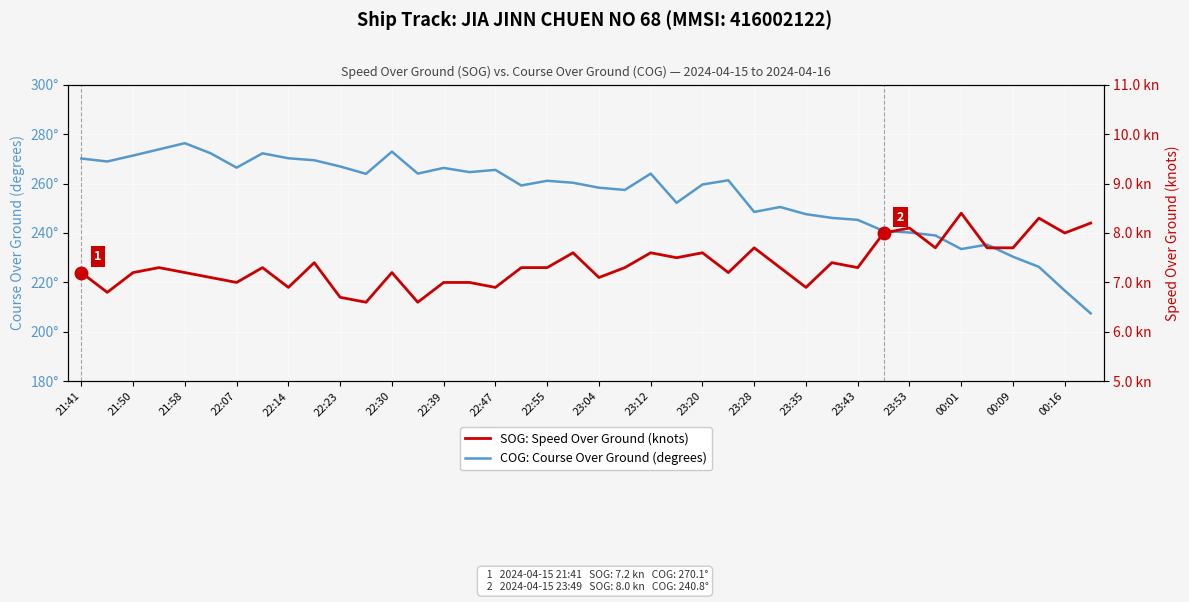

The value of COG: Course Over Ground (degrees) at 00:16 is 461.0. True or false?

False